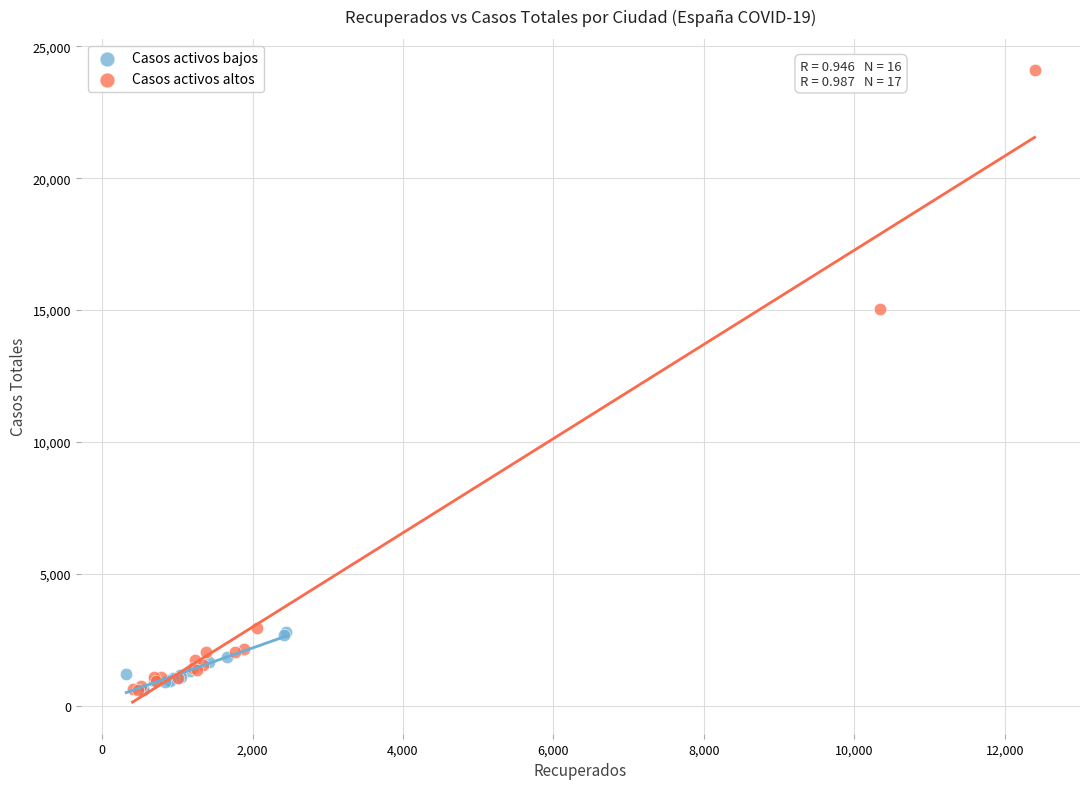

Which series reaches the maximum Y coordinate?

Casos activos altos